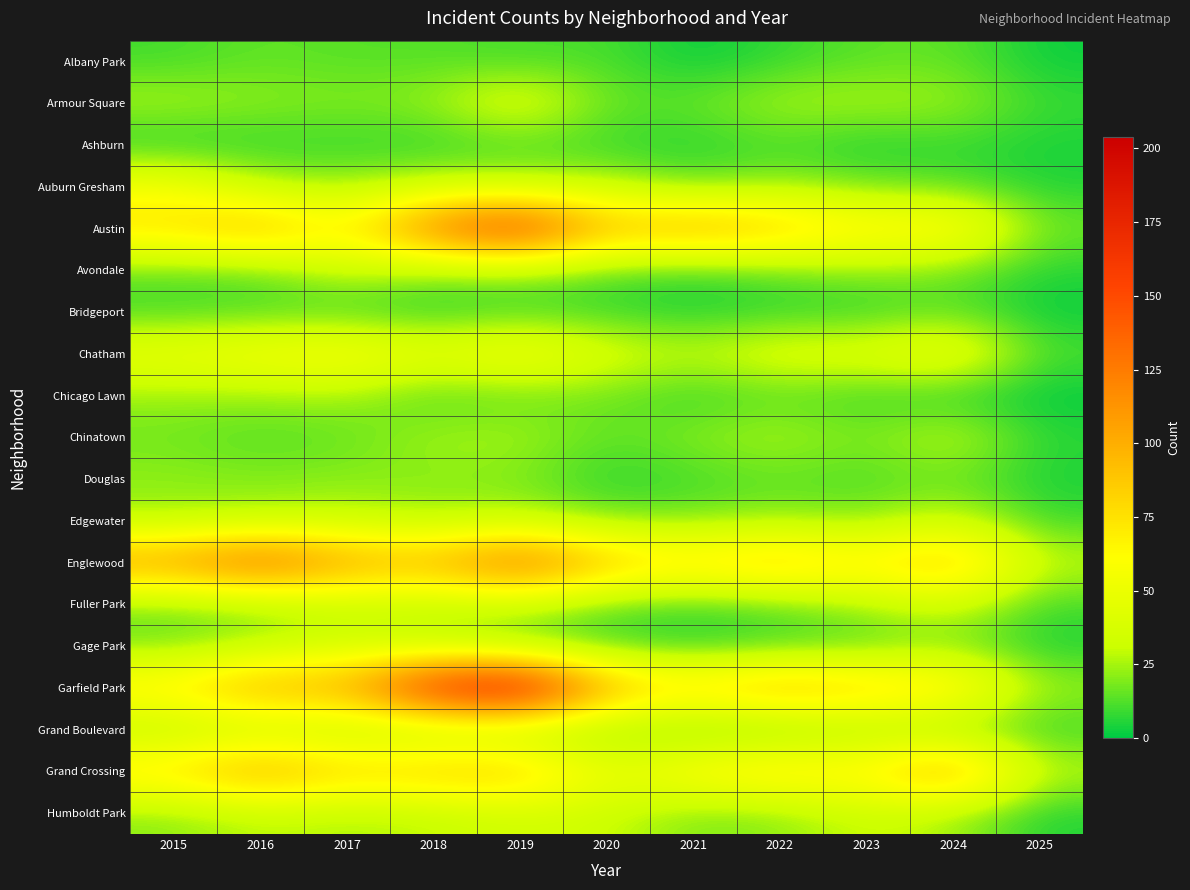

What is the total value across all series at 2022?

622